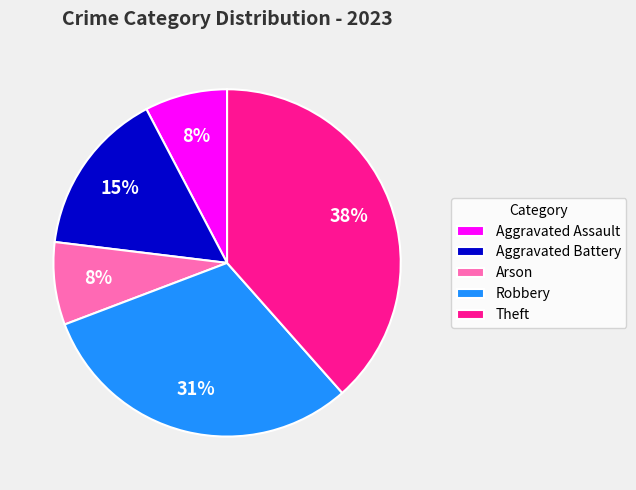

To the nearest percent, what percentage of the pie is Aggravated Assault?

8%